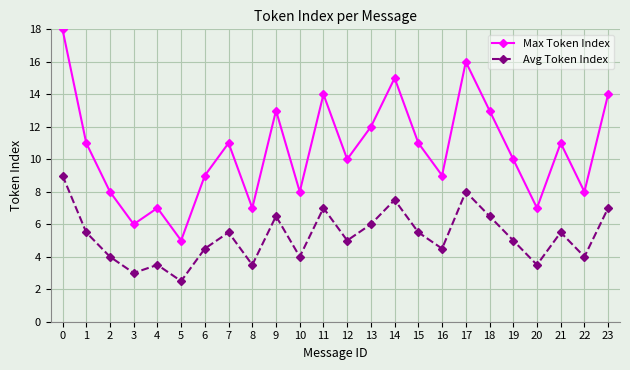

True or false: Max Token Index has a value of 9.0 at 16.

True